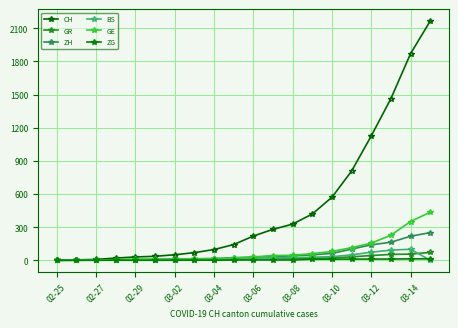

How many data points does each series have?

20